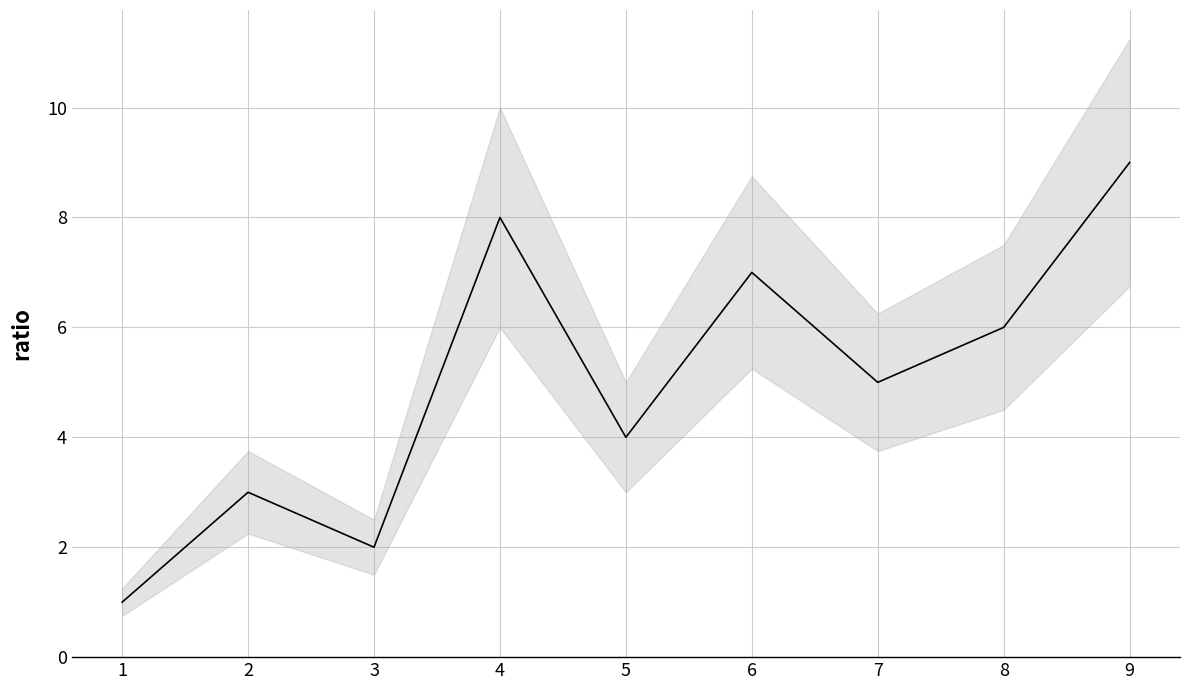

What is the smallest value displayed?

1